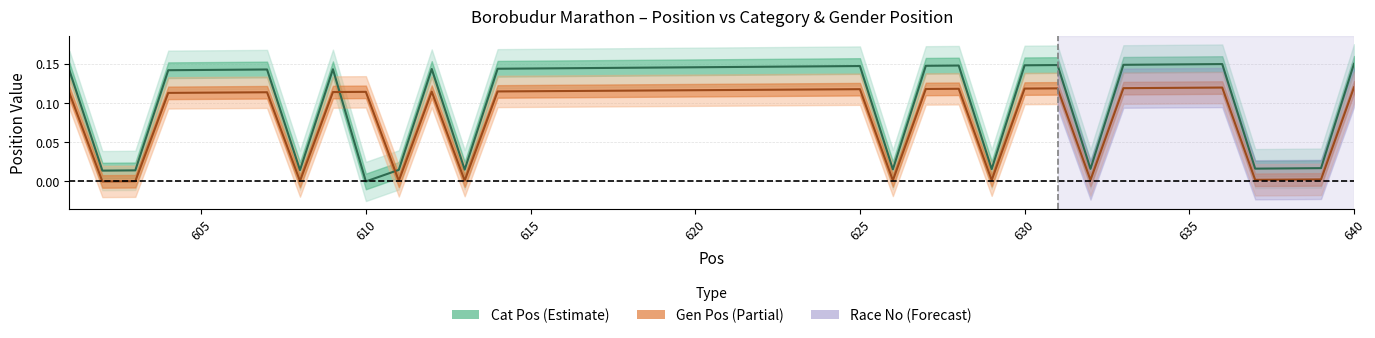

How many interior local peaks does the Gen Pos series have?

7